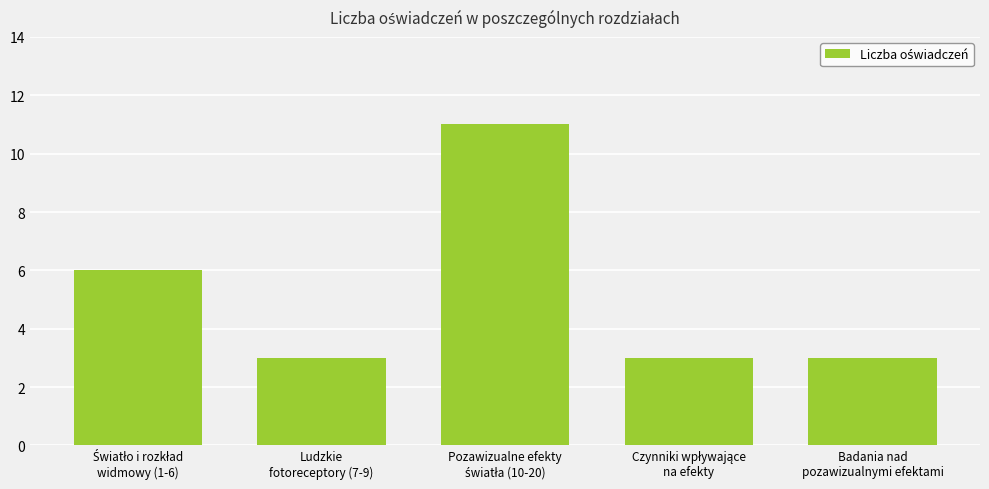

What is the greatest value displayed?

11